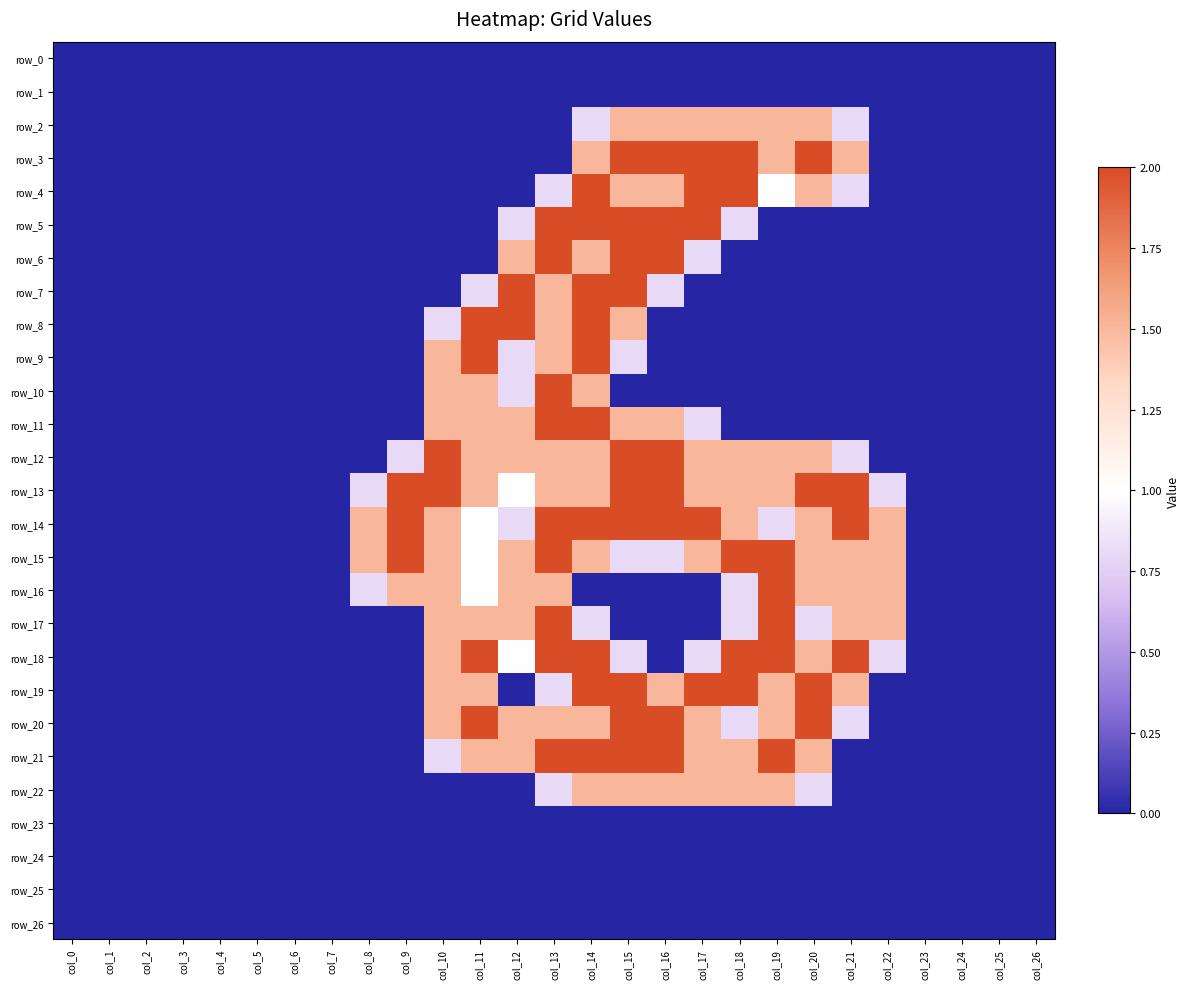

How many data points does each series have?

27